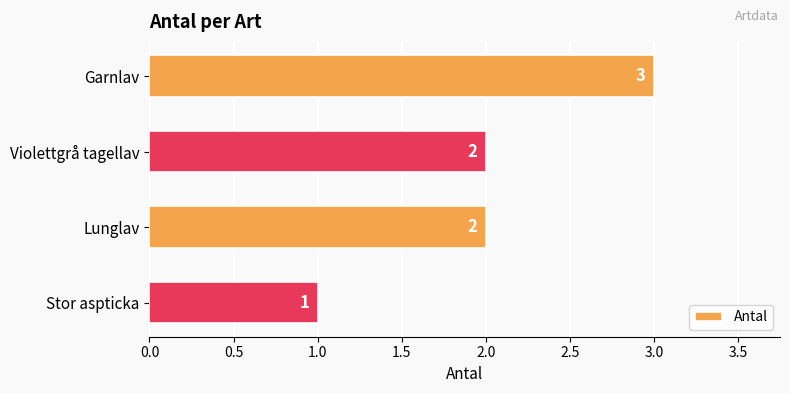

Between Lunglav and Garnlav, which is larger?

Garnlav